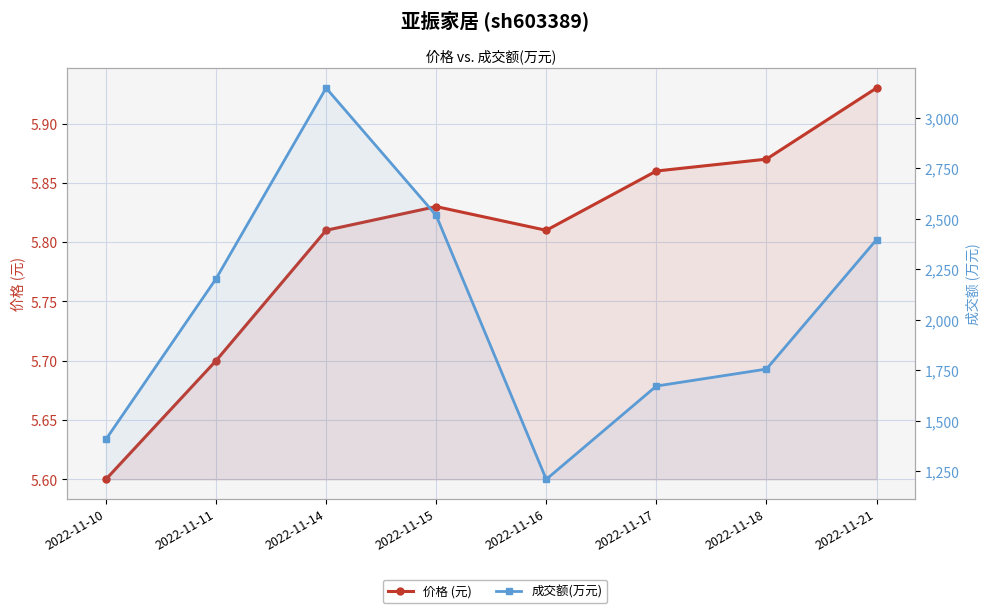

True or false: 成交额(万元) and 价格 (元) cross at least once.

False